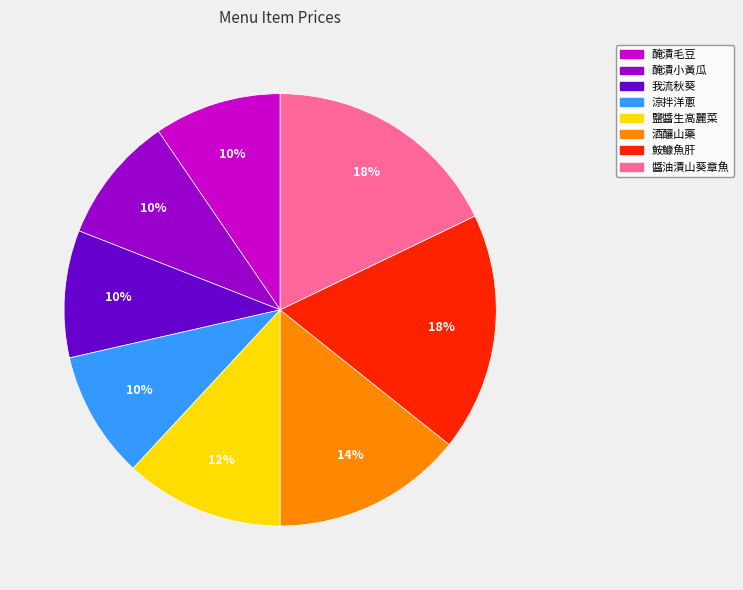

Count the number of slices in the pie.

8